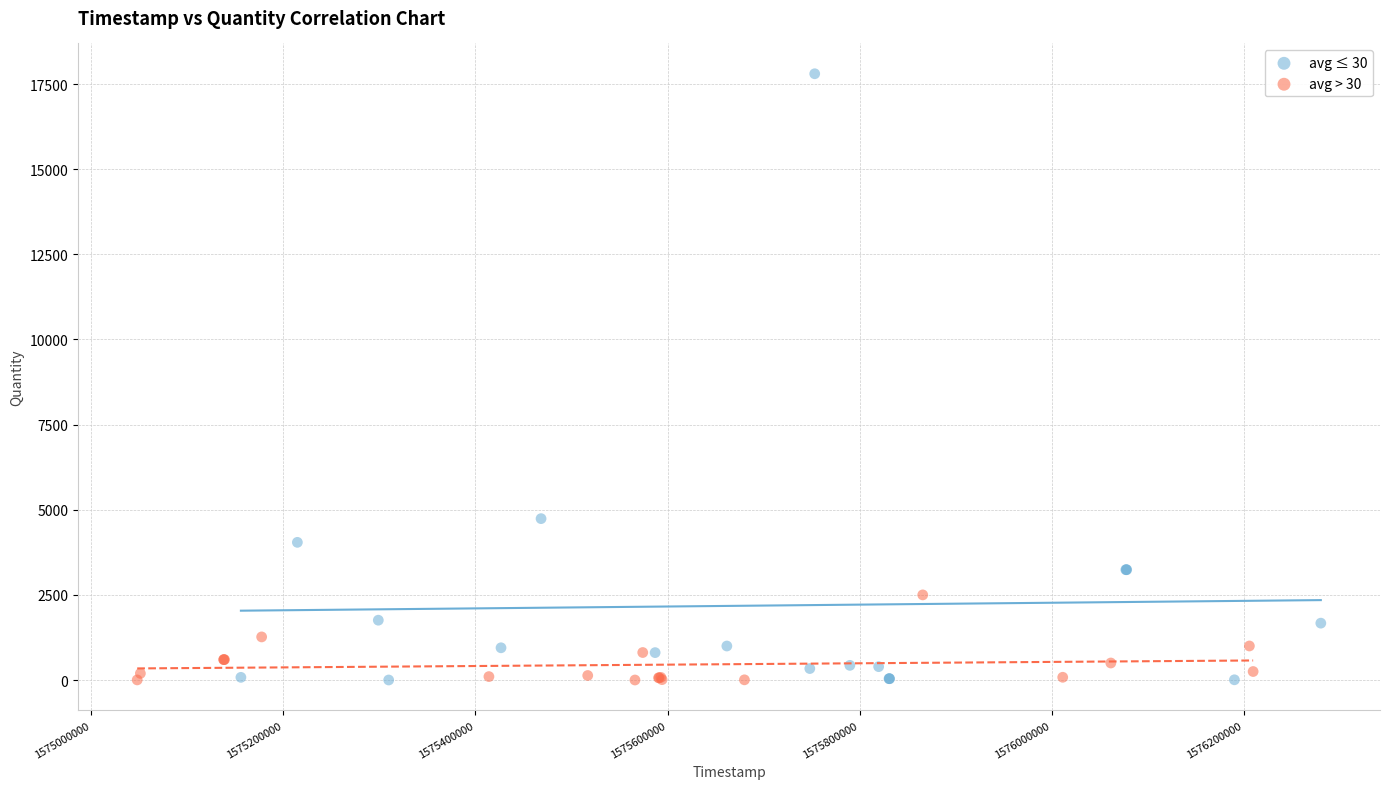

Which series has the widest spread of Y values?

avg ≤ 30